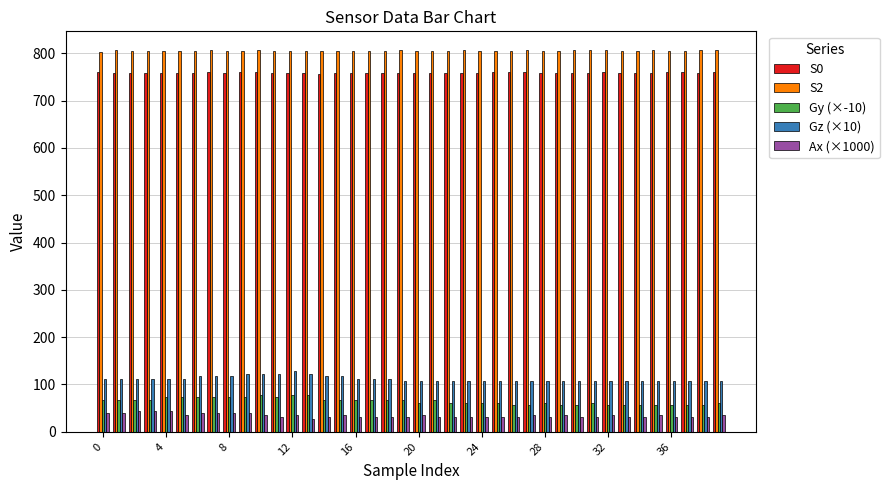

What are all the series names shown in the legend?

S0, S2, Gy (×-10), Gz (×10), Ax (×1000)